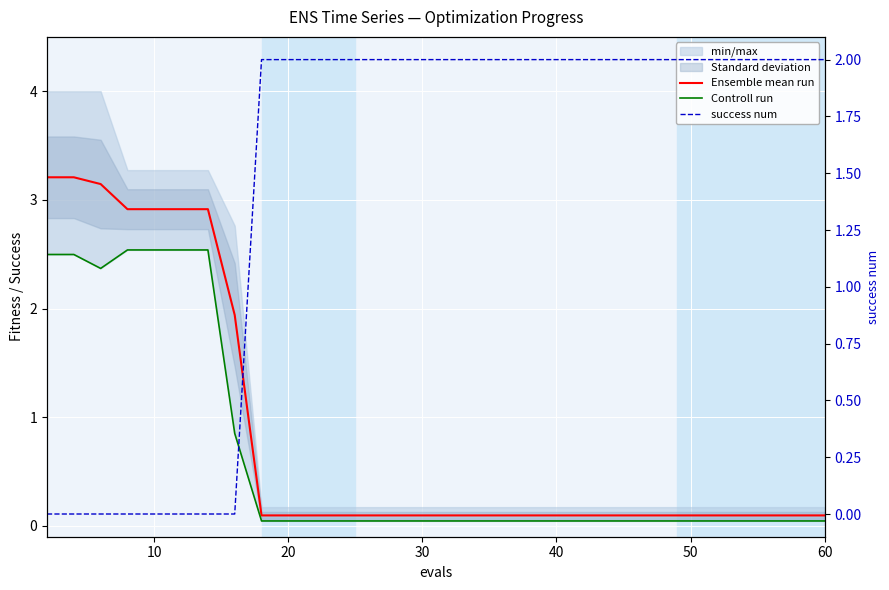

What is the difference between the maximum and second lowest values in the Controll run series?

2.5